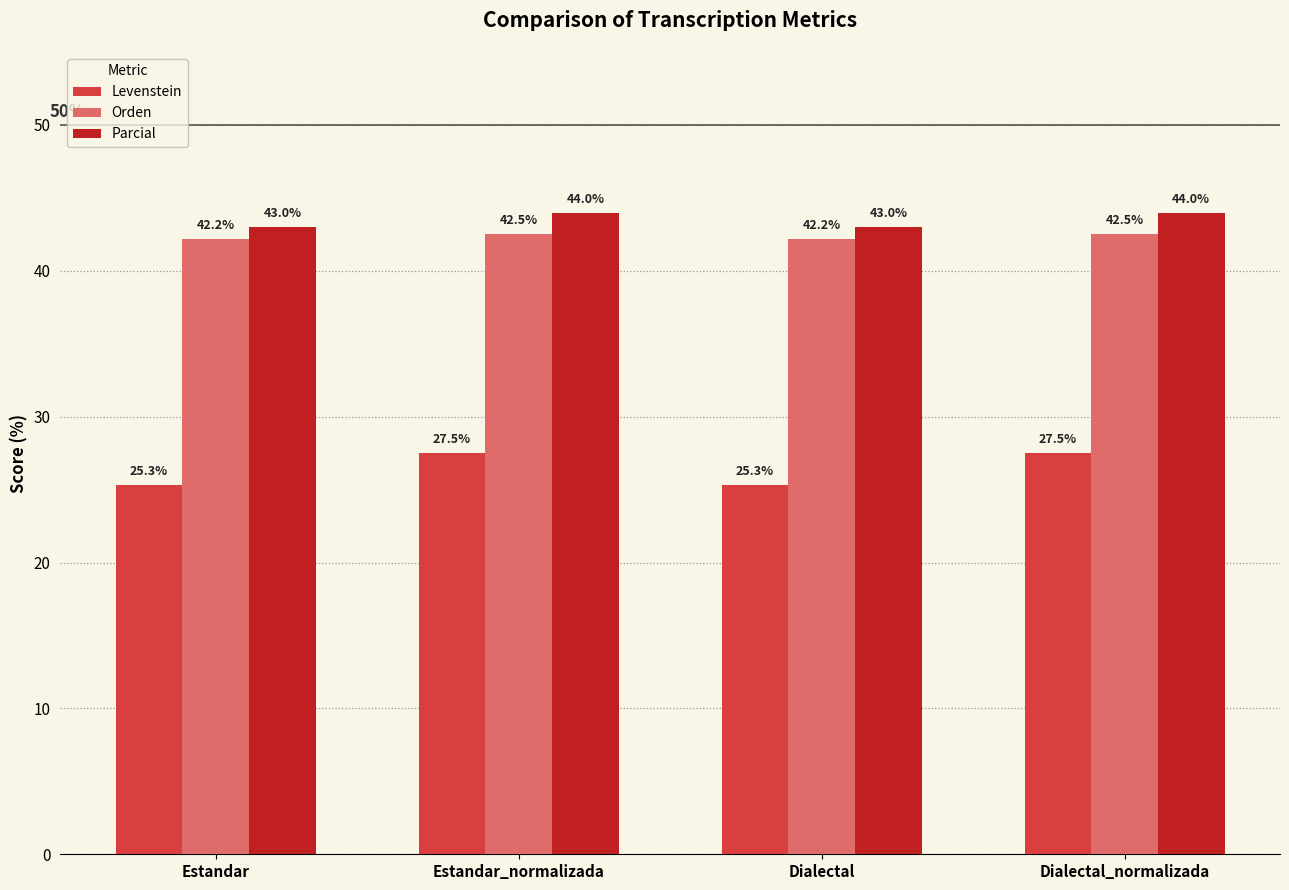

What is the label of the 1st bar from the right?

Dialectal_normalizada